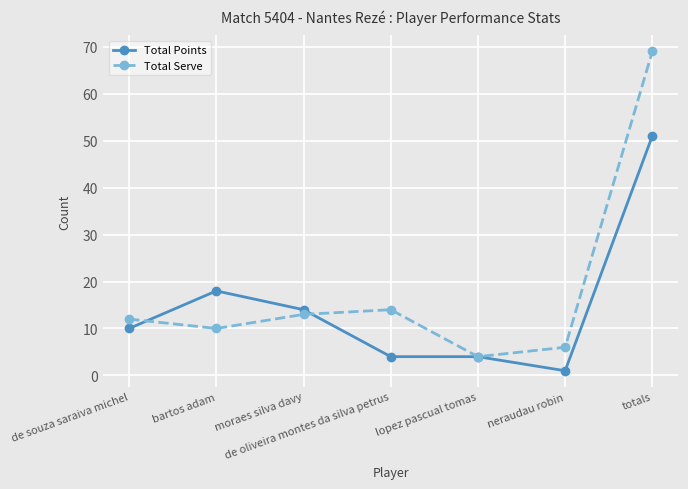

How many series are shown in this chart?

2